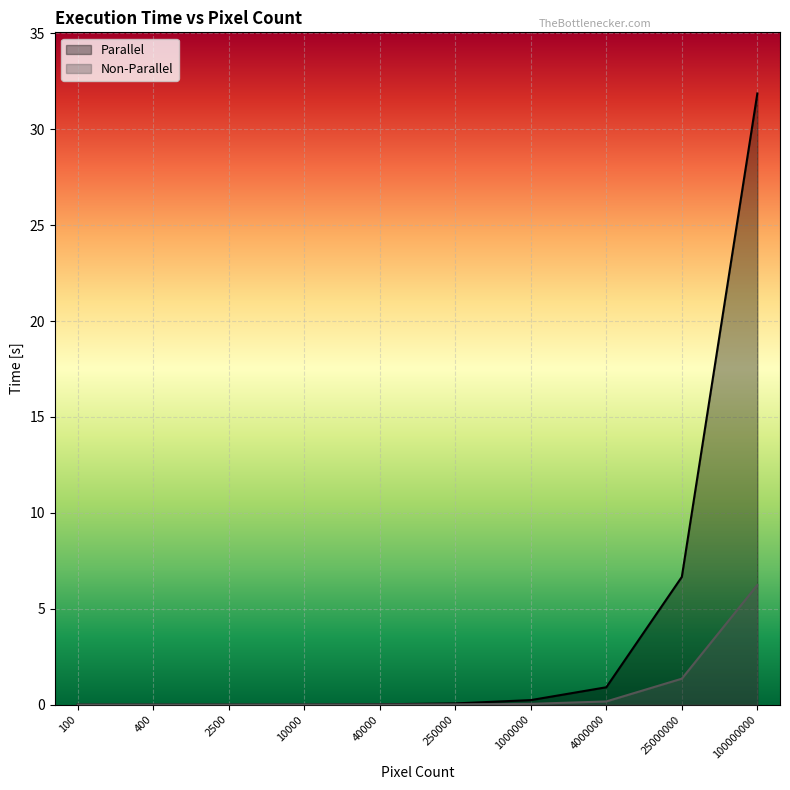

Reading left to right, list all the values displayed in this chart.

Parallel: 100=0.0	400=0.0	2500=0.0	10000=0.0	40000=0.0	250000=0.1	1000000=0.2	4000000=0.9	25000000=6.7	100000000=31.9
Non-Parallel: 100=0.0	400=0.0	2500=0.0	10000=0.0	40000=0.0	250000=0.0	1000000=0.0	4000000=0.2	25000000=1.4	100000000=6.2